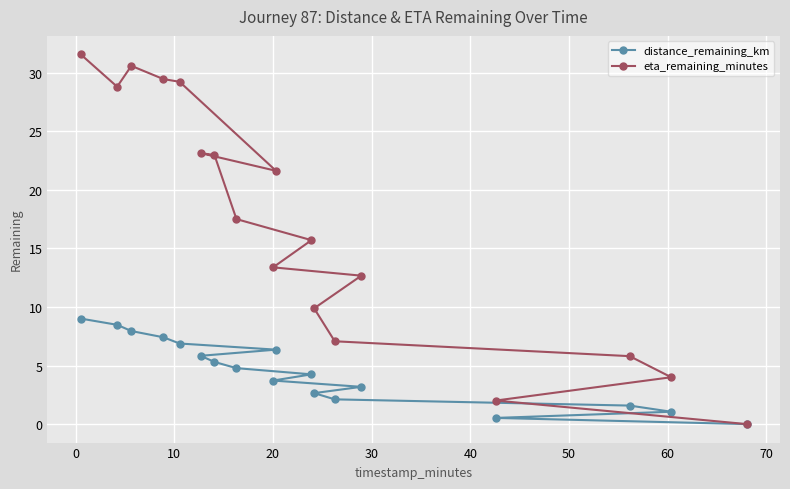

Rank the series by their maximum value, from lowest to highest.

distance_remaining_km, eta_remaining_minutes